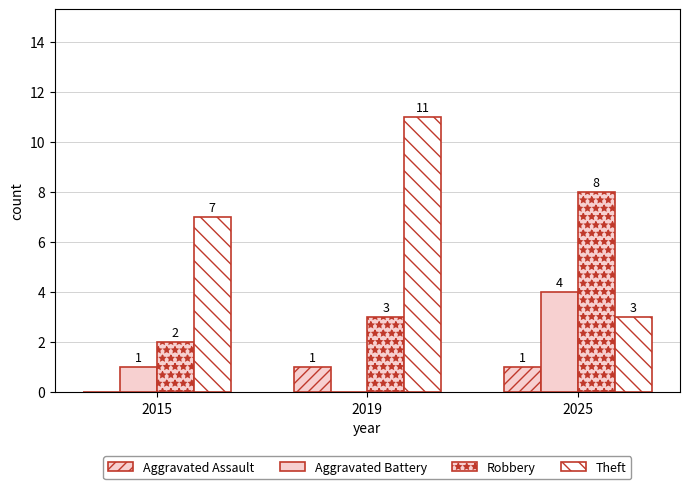

List the series in order of their overall mean, lowest first.

Aggravated Assault, Aggravated Battery, Robbery, Theft